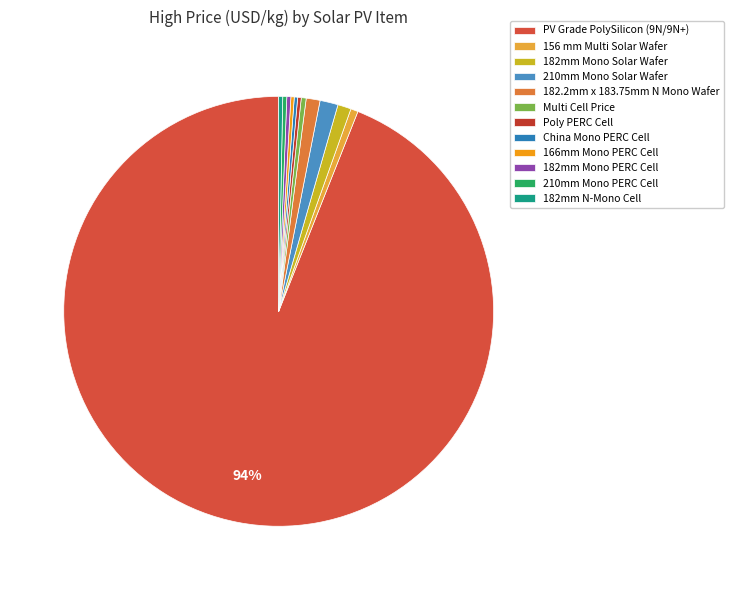

Count the number of slices in the pie.

12